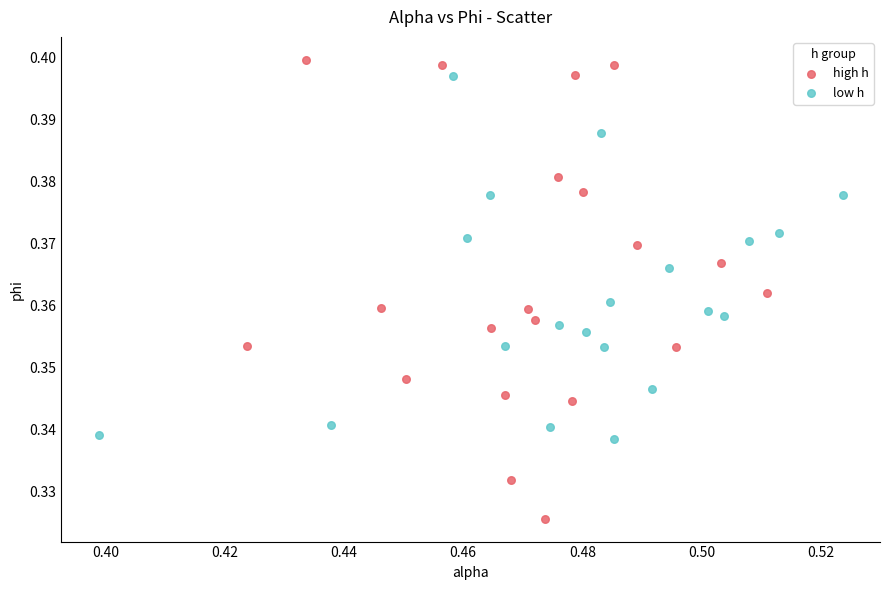

Which series reaches the maximum Y coordinate?

high h